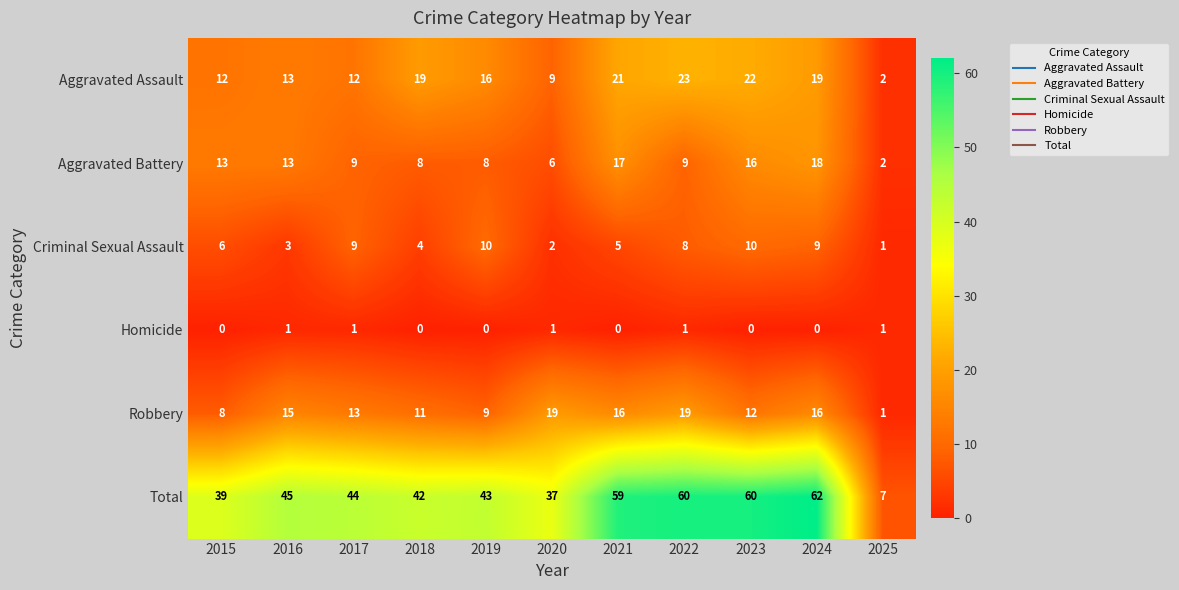

Count the number of categories in the chart.

11